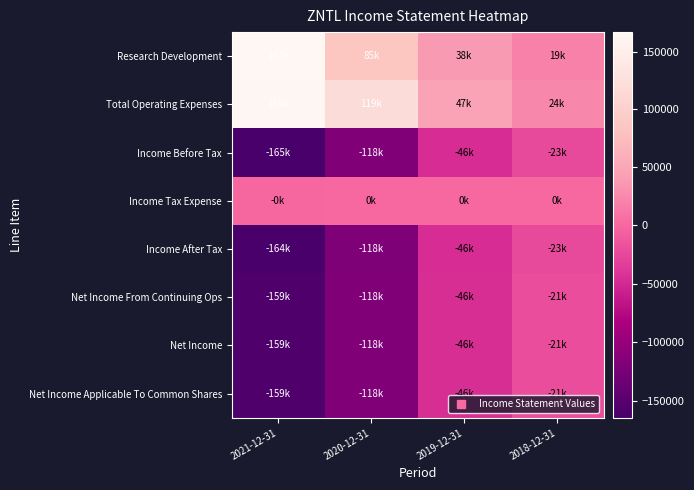

How many categories are shown in the chart?

4